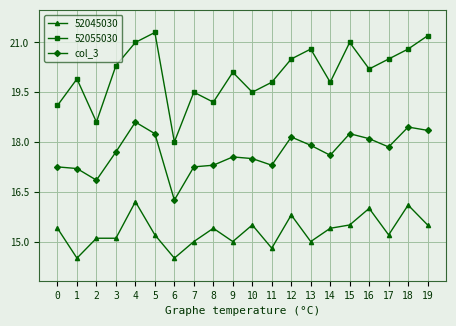

What is the total value across all series at 18?

55.4